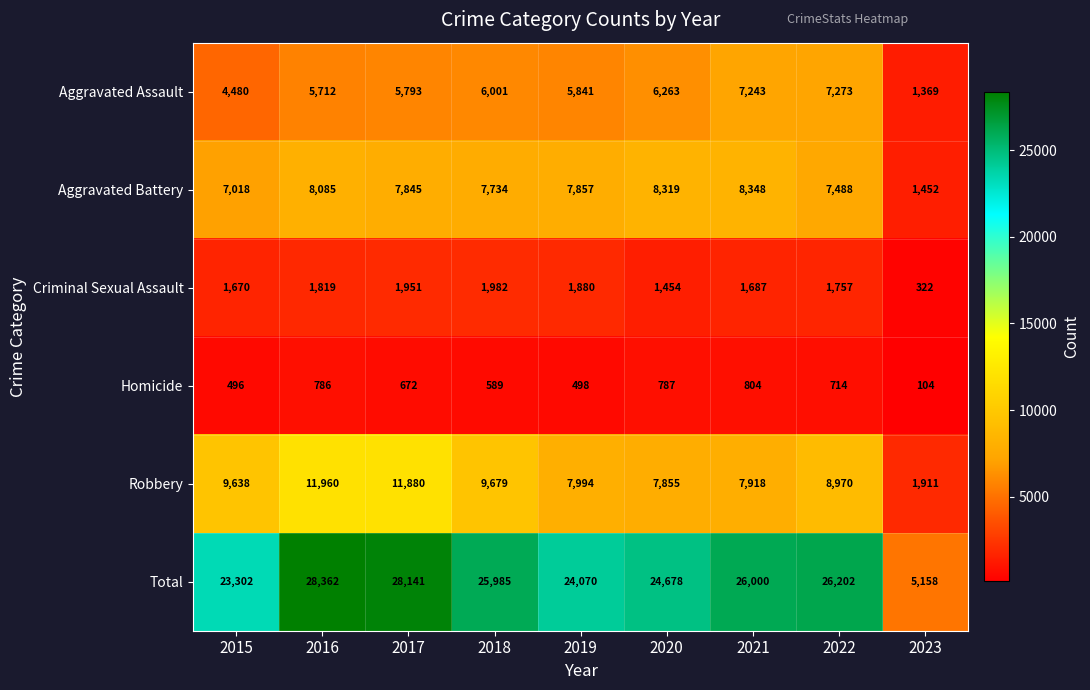

What is the difference between the highest and lowest values at 2023?

5054